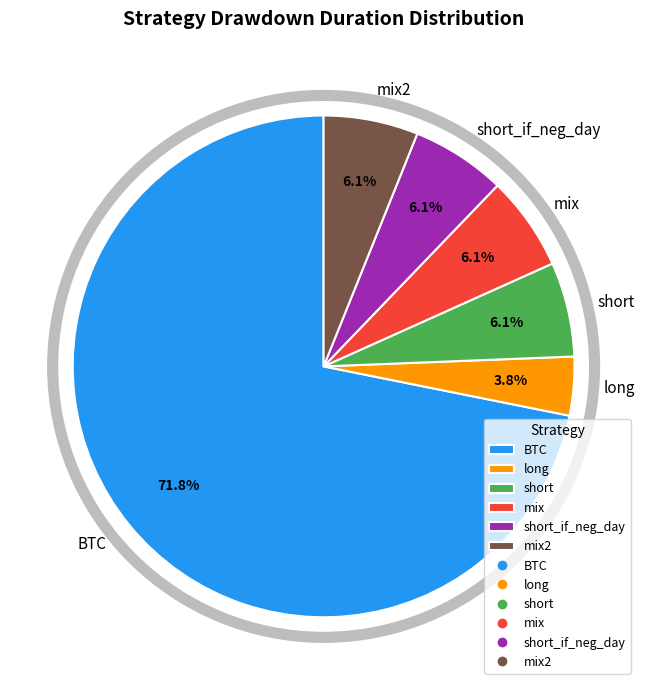

Count the number of slices in the pie.

6